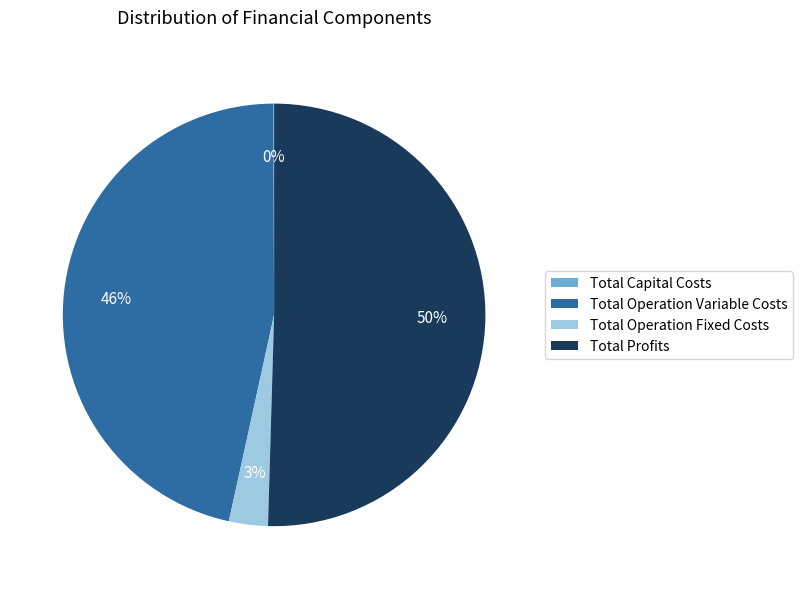

Which category has the biggest portion of the pie?

Total Profits